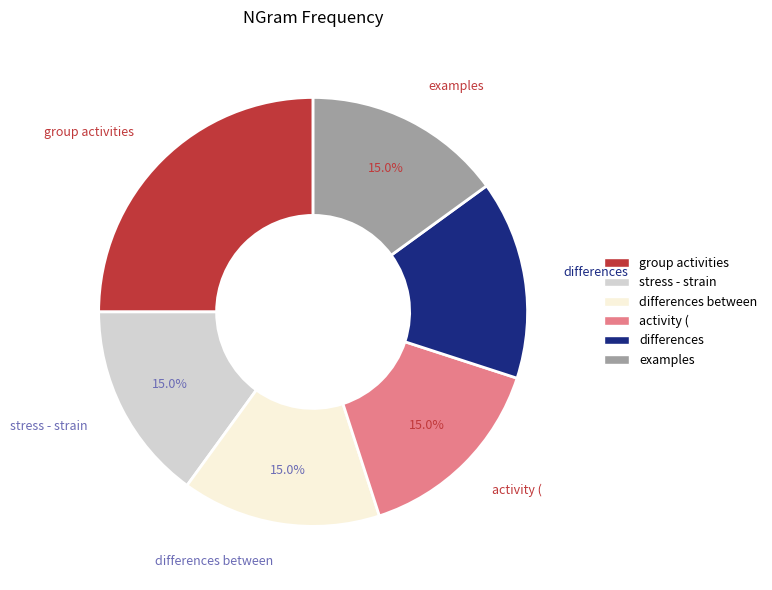

Is there a majority slice in this chart?

No